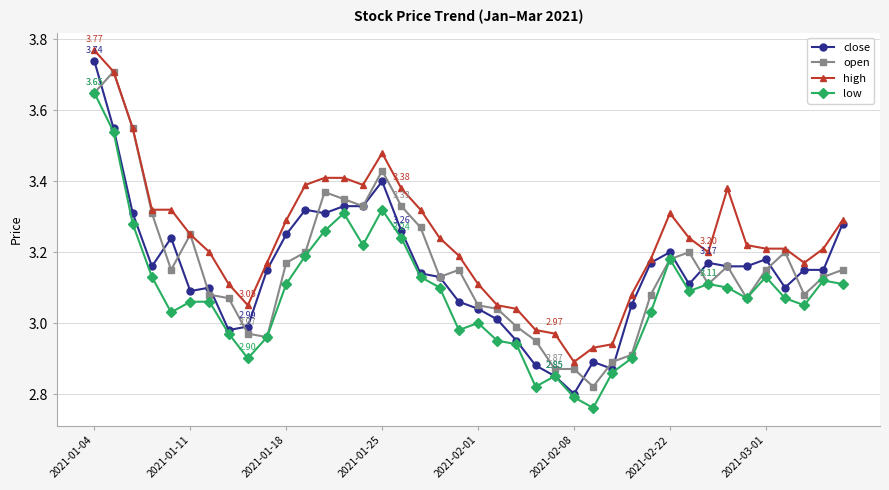

True or false: open has more than 0 points higher than both neighbors.

True